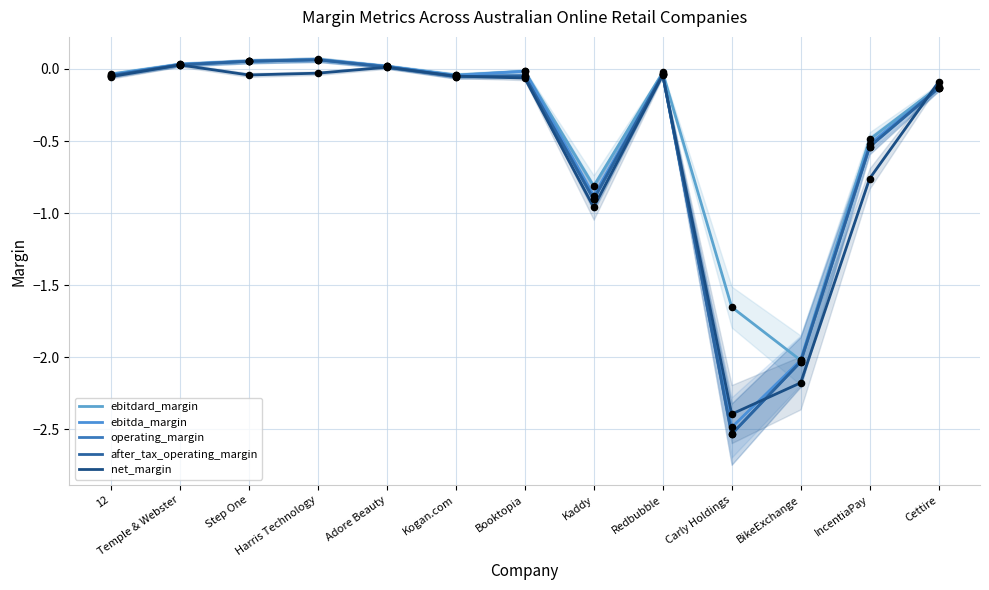

At which category is the sum across all series the highest?

Harris Technology